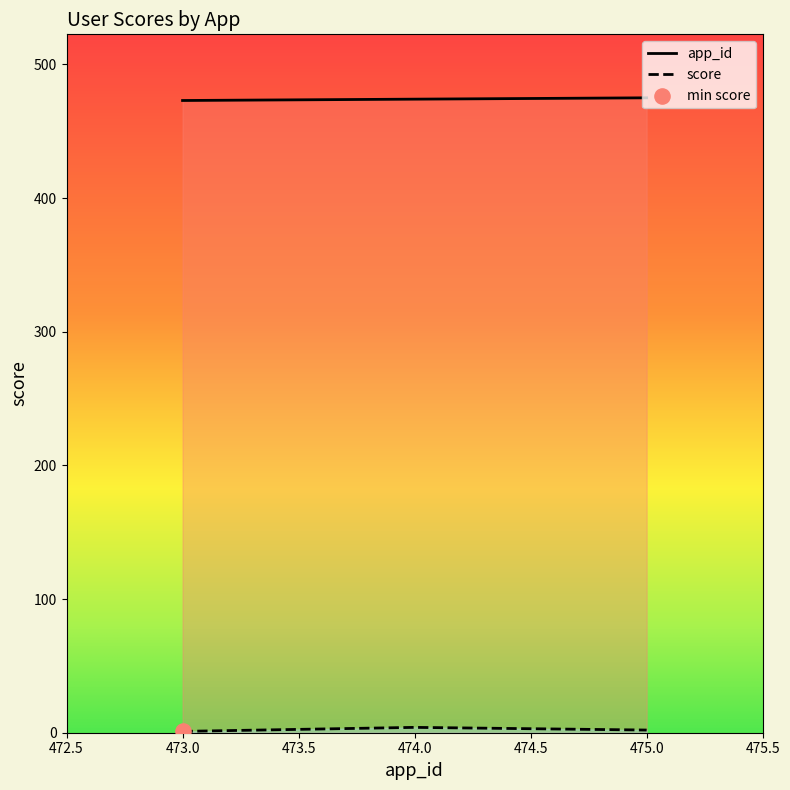

Which series contains the highest Y value?

app_id